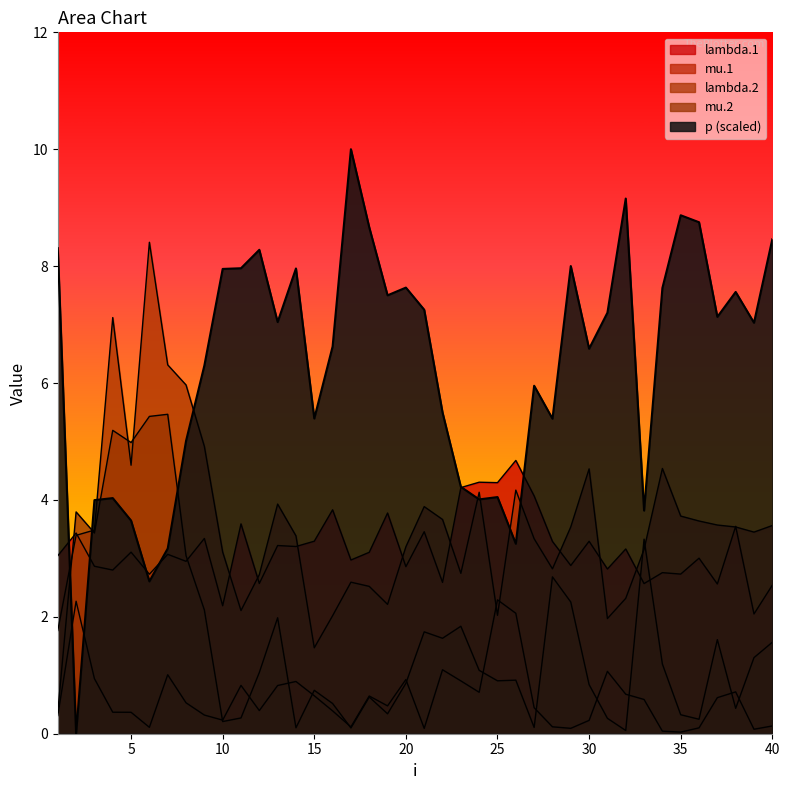

Reading left to right, list all the values displayed in this chart.

lambda.1: 1=3.0	2=3.4	3=2.9	4=2.8	5=3.1	6=2.7	7=3.1	8=2.9	9=3.3	10=2.2	11=3.6	12=2.6	13=3.2	14=3.2	15=3.3	16=3.8	17=3.0	18=3.1	19=3.8	20=2.9	21=3.5	22=2.6	23=4.2	24=4.3	25=4.3	26=4.7	27=4.1	28=3.3	29=2.9	30=3.3	31=2.8	32=3.2	33=2.6	34=2.8	35=2.7	36=3.0	37=2.6	38=3.5	39=2.0	40=2.5
mu.1: 1=0.3	2=2.3	3=0.9	4=0.4	5=0.4	6=0.1	7=1.0	8=0.5	9=0.3	10=0.2	11=0.8	12=0.4	13=0.8	14=0.9	15=0.6	16=0.4	17=0.1	18=0.6	19=0.5	20=0.9	21=0.1	22=1.1	23=0.9	24=0.7	25=2.3	26=2.1	27=0.4	28=0.1	29=0.1	30=0.2	31=1.1	32=0.7	33=0.6	34=0.0	35=0.0	36=0.1	37=0.6	38=0.7	39=0.1	40=0.1
lambda.2: 1=1.8	2=3.4	3=3.5	4=7.1	5=4.6	6=8.4	7=6.3	8=6.0	9=4.9	10=3.1	11=2.1	12=2.7	13=3.9	14=3.4	15=1.5	16=2.0	17=2.6	18=2.5	19=2.2	20=3.2	21=3.9	22=3.7	23=2.7	24=4.1	25=2.0	26=4.2	27=3.3	28=2.8	29=3.5	30=4.5	31=2.0	32=2.3	33=3.2	34=4.5	35=3.7	36=3.6	37=3.6	38=3.5	39=3.4	40=3.6
mu.2: 1=0.4	2=3.8	3=3.4	4=5.2	5=5.0	6=5.4	7=5.5	8=3.0	9=2.1	10=0.2	11=0.3	12=1.0	13=2.0	14=0.1	15=0.7	16=0.5	17=0.1	18=0.6	19=0.3	20=0.9	21=1.7	22=1.6	23=1.8	24=1.1	25=0.9	26=0.9	27=0.1	28=2.7	29=2.3	30=0.8	31=0.3	32=0.1	33=3.3	34=1.2	35=0.3	36=0.2	37=1.6	38=0.4	39=1.3	40=1.6
p: 1=8.3	2=0.0	3=4.0	4=4.0	5=3.6	6=2.6	7=3.2	8=5.0	9=6.3	10=8.0	11=8.0	12=8.3	13=7.0	14=8.0	15=5.4	16=6.6	17=10.0	18=8.7	19=7.5	20=7.6	21=7.3	22=5.5	23=4.2	24=4.0	25=4.0	26=3.3	27=6.0	28=5.4	29=8.0	30=6.6	31=7.2	32=9.2	33=3.8	34=7.6	35=8.9	36=8.8	37=7.1	38=7.6	39=7.0	40=8.5